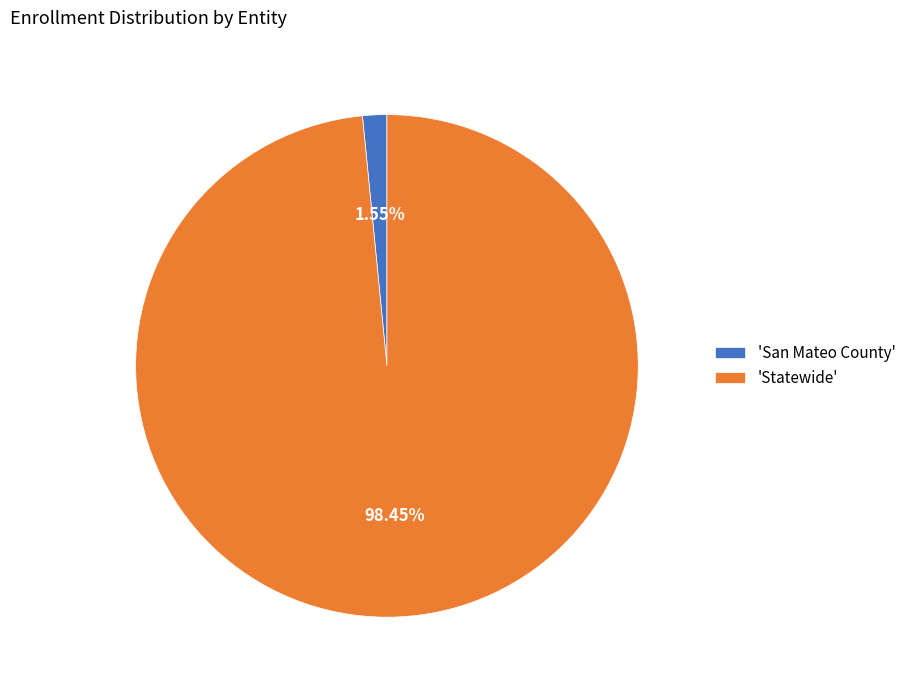

Between 'San Mateo County' and 'Statewide', which is larger?

'Statewide'